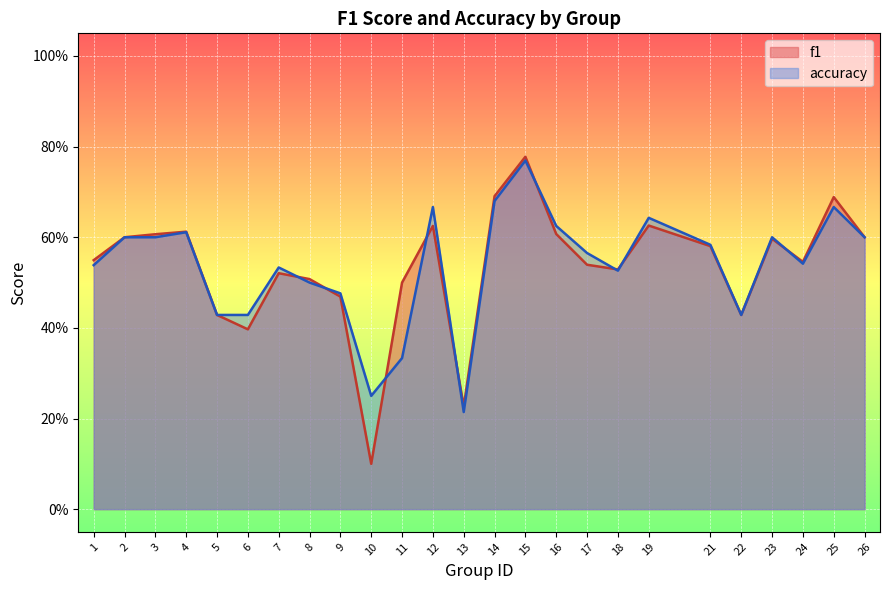

Which has a higher value, 22 or 21?

21